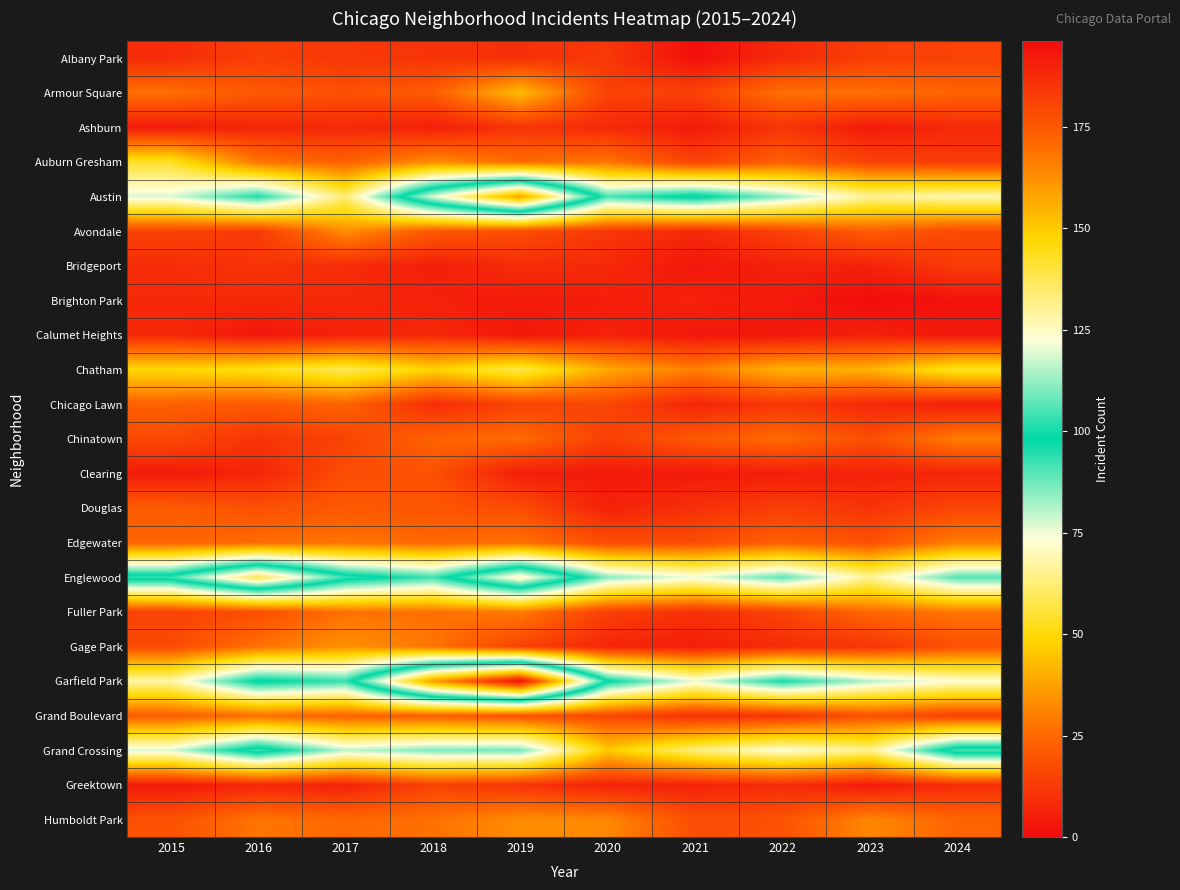

Reading left to right, list all the values displayed in this chart.

Albany Park: 2015=9	2016=14	2017=12	2018=11	2019=10	2020=12	2021=1	2022=8	2023=14	2024=15
Armour Square: 2015=27	2016=21	2017=19	2018=22	2019=43	2020=15	2021=15	2022=27	2023=27	2024=24
Ashburn: 2015=4	2016=7	2017=8	2018=5	2019=11	2020=8	2021=4	2022=11	2023=4	2024=8
Auburn Gresham: 2015=54	2016=28	2017=23	2018=33	2019=26	2020=28	2021=15	2022=23	2023=15	2024=13
Austin: 2015=77	2016=95	2017=62	2018=119	2019=159	2020=91	2021=101	2022=84	2023=66	2024=69
Avondale: 2015=15	2016=13	2017=33	2018=21	2019=18	2020=12	2021=8	2022=15	2023=22	2024=17
Bridgeport: 2015=9	2016=11	2017=9	2018=5	2019=9	2020=8	2021=3	2022=6	2023=6	2024=13
Brighton Park: 2015=8	2016=8	2017=8	2018=6	2019=4	2020=5	2021=6	2022=4	2023=0	2024=2
Calumet Heights: 2015=8	2016=3	2017=6	2018=8	2019=3	2020=6	2021=3	2022=3	2023=6	2024=3
Chatham: 2015=49	2016=52	2017=59	2018=48	2019=58	2020=39	2021=30	2022=41	2023=41	2024=54
Chicago Lawn: 2015=23	2016=21	2017=24	2018=9	2019=15	2020=16	2021=7	2022=12	2023=8	2024=5
Chinatown: 2015=17	2016=11	2017=15	2018=24	2019=26	2020=14	2021=21	2022=26	2023=18	2024=30
Clearing: 2015=4	2016=7	2017=18	2018=19	2019=5	2020=4	2021=4	2022=5	2023=6	2024=7
Douglas: 2015=22	2016=19	2017=21	2018=20	2019=18	2020=6	2021=10	2022=14	2023=11	2024=16
Edgewater: 2015=24	2016=26	2017=28	2018=25	2019=27	2020=18	2021=18	2022=23	2023=19	2024=30
Englewood: 2015=103	2016=139	2017=103	2018=92	2019=127	2020=85	2021=75	2022=89	2023=66	2024=90
Fuller Park: 2015=15	2016=18	2017=27	2018=27	2019=29	2020=14	2021=10	2022=15	2023=25	2024=28
Gage Park: 2015=17	2016=27	2017=34	2018=28	2019=15	2020=7	2021=5	2022=9	2023=11	2024=19
Garfield Park: 2015=68	2016=100	2017=93	2018=160	2019=196	2020=99	2021=76	2022=96	2023=81	2024=73
Grand Boulevard: 2015=22	2016=26	2017=23	2018=22	2019=19	2020=16	2021=10	2022=11	2023=19	2024=14
Grand Crossing: 2015=77	2016=104	2017=80	2018=86	2019=87	2020=46	2021=63	2022=73	2023=65	2024=105
Greektown: 2015=4	2016=7	2017=6	2018=15	2019=11	2020=6	2021=6	2022=9	2023=4	2024=9
Humboldt Park: 2015=19	2016=28	2017=25	2018=27	2019=33	2020=32	2021=18	2022=19	2023=32	2024=24